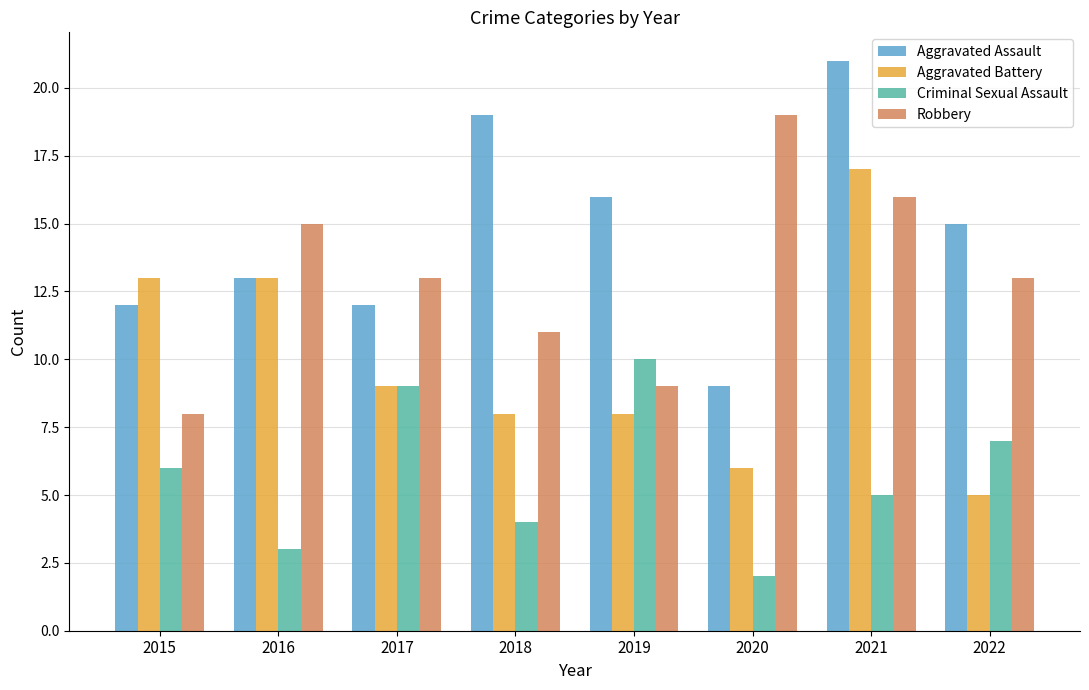

How many bars are there in each group?

4